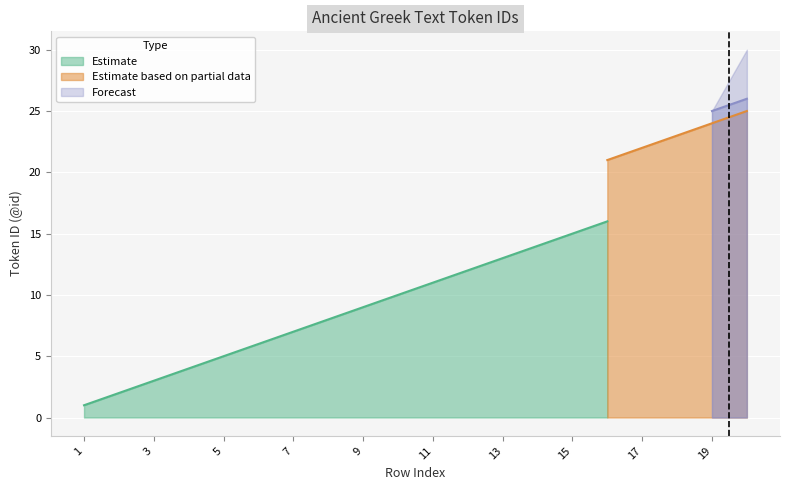

Is it true that Estimate equals 15 at 15?

True